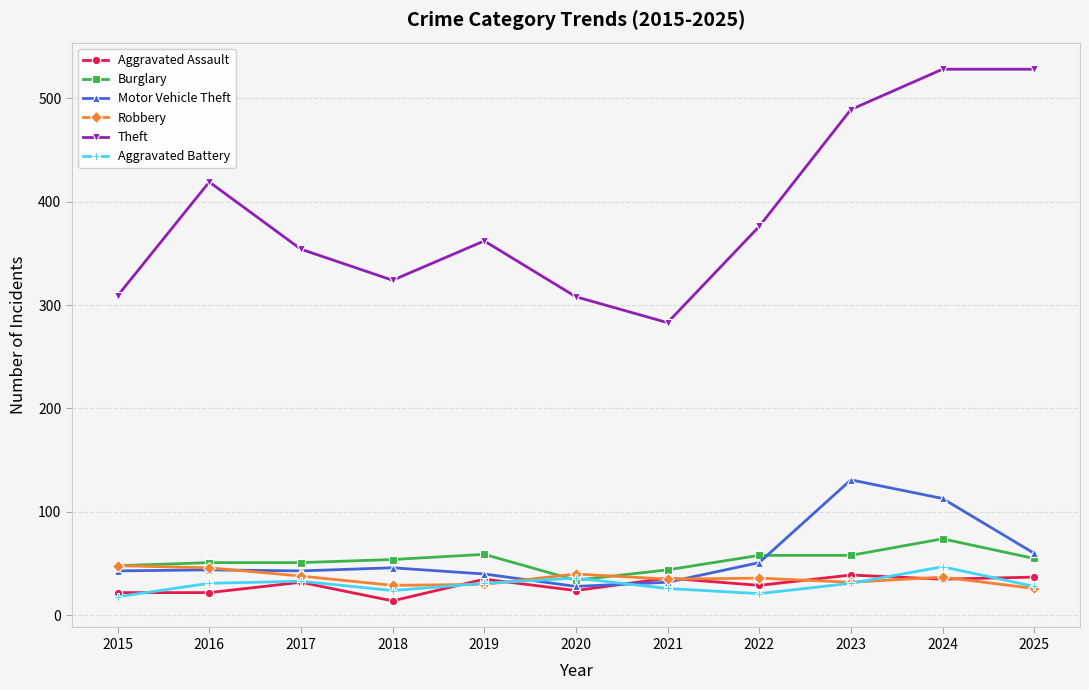

At which category does Theft reach its first local peak?

2016